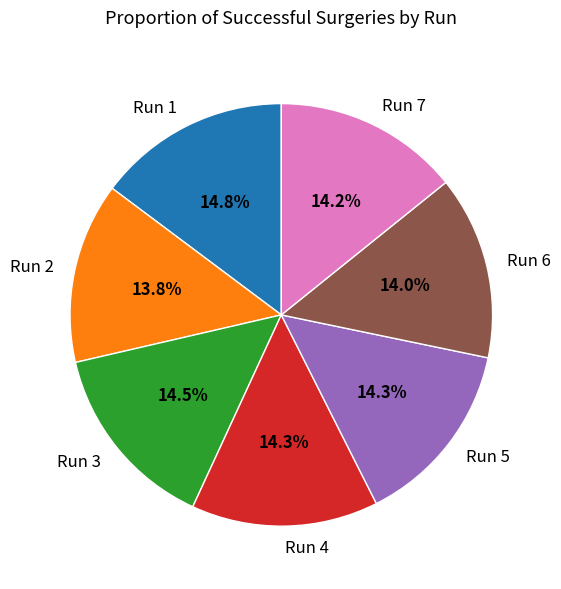

What percentage is NOT represented by Run 5?

85.7%